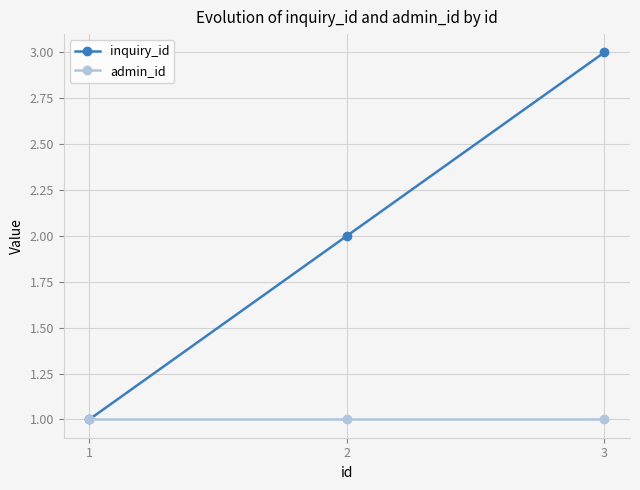

What is the total value across all series at 2?

3